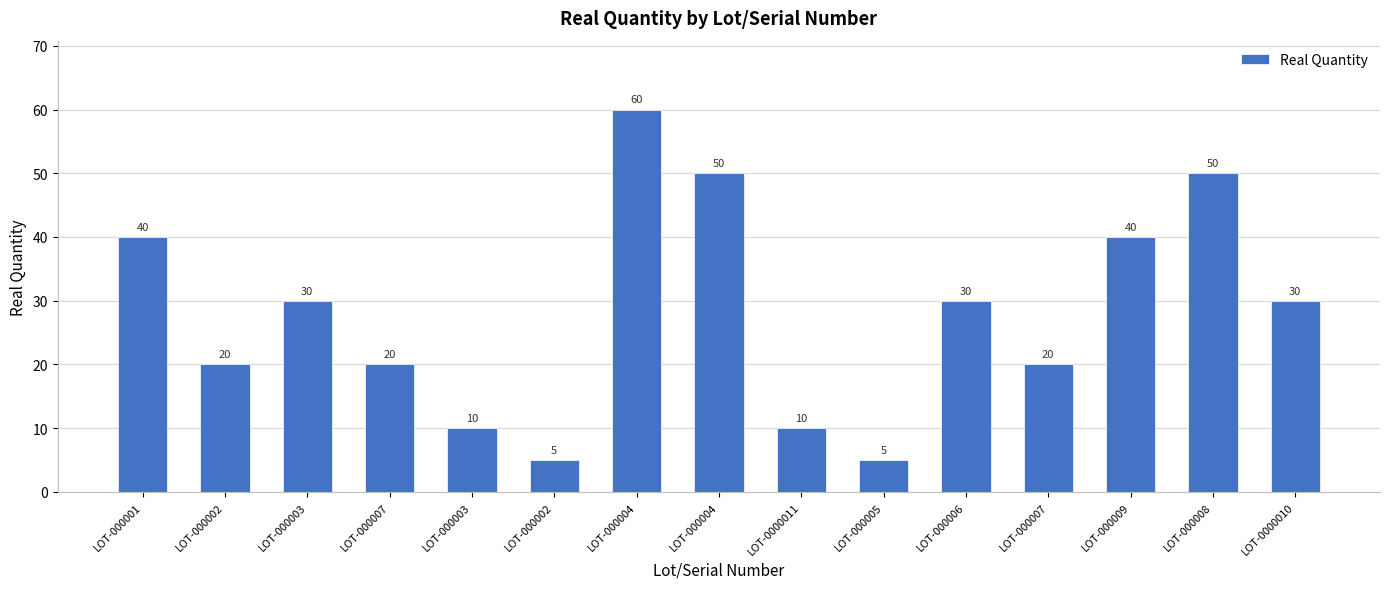

What is the sum of all values?

420